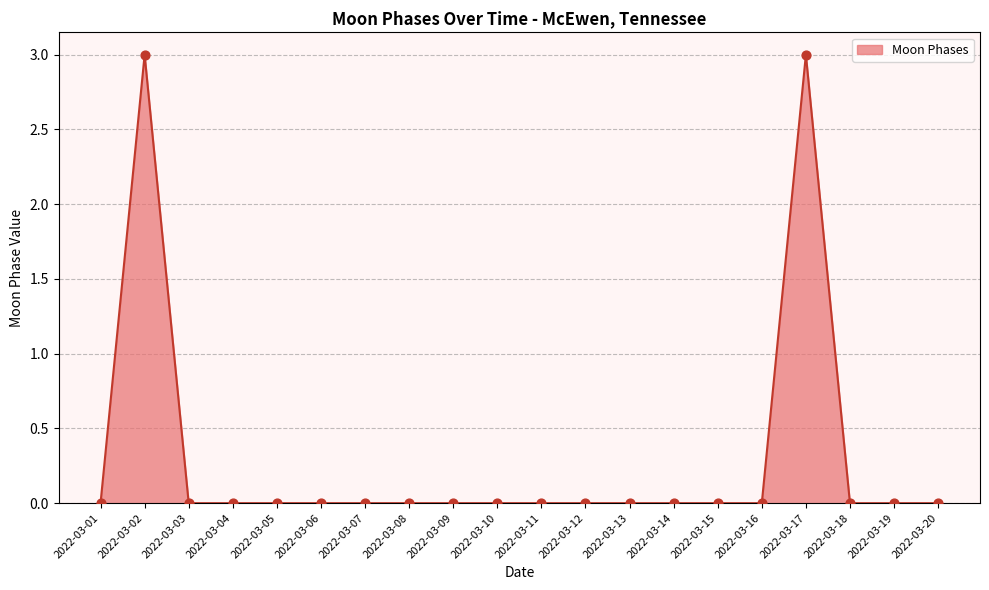

Between 2022-03-02 and 2022-03-13, which is larger?

2022-03-02